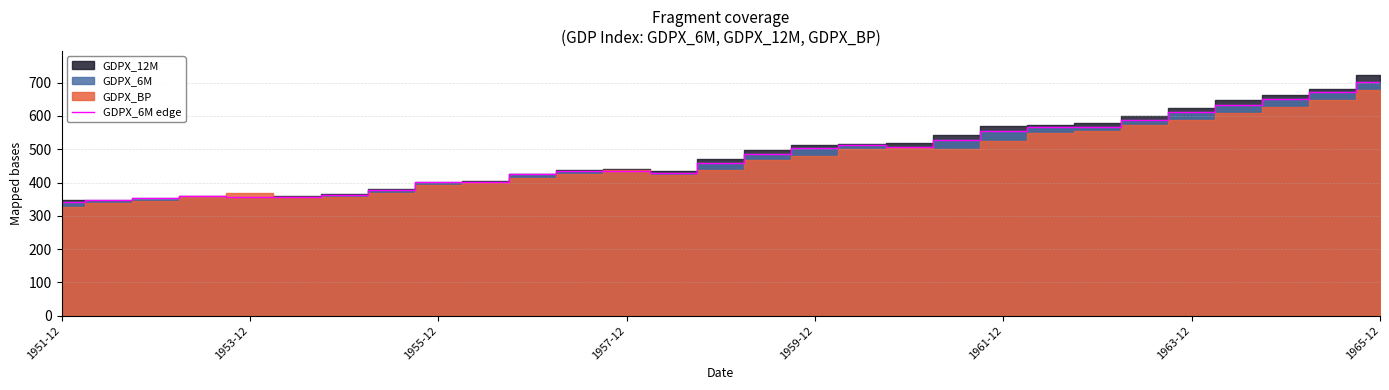

What is the highest value of the GDPX_6M edge series?

703.5